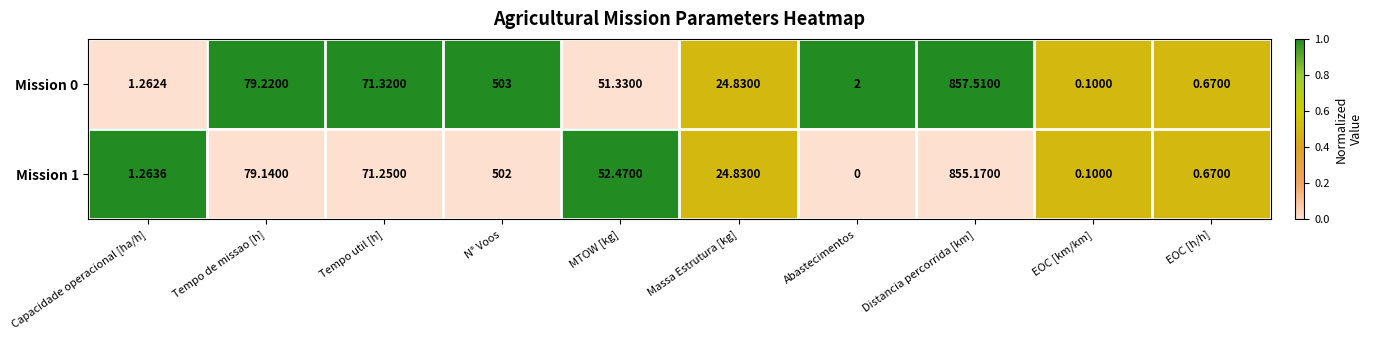

What is the maximum value shown in the chart?

857.5